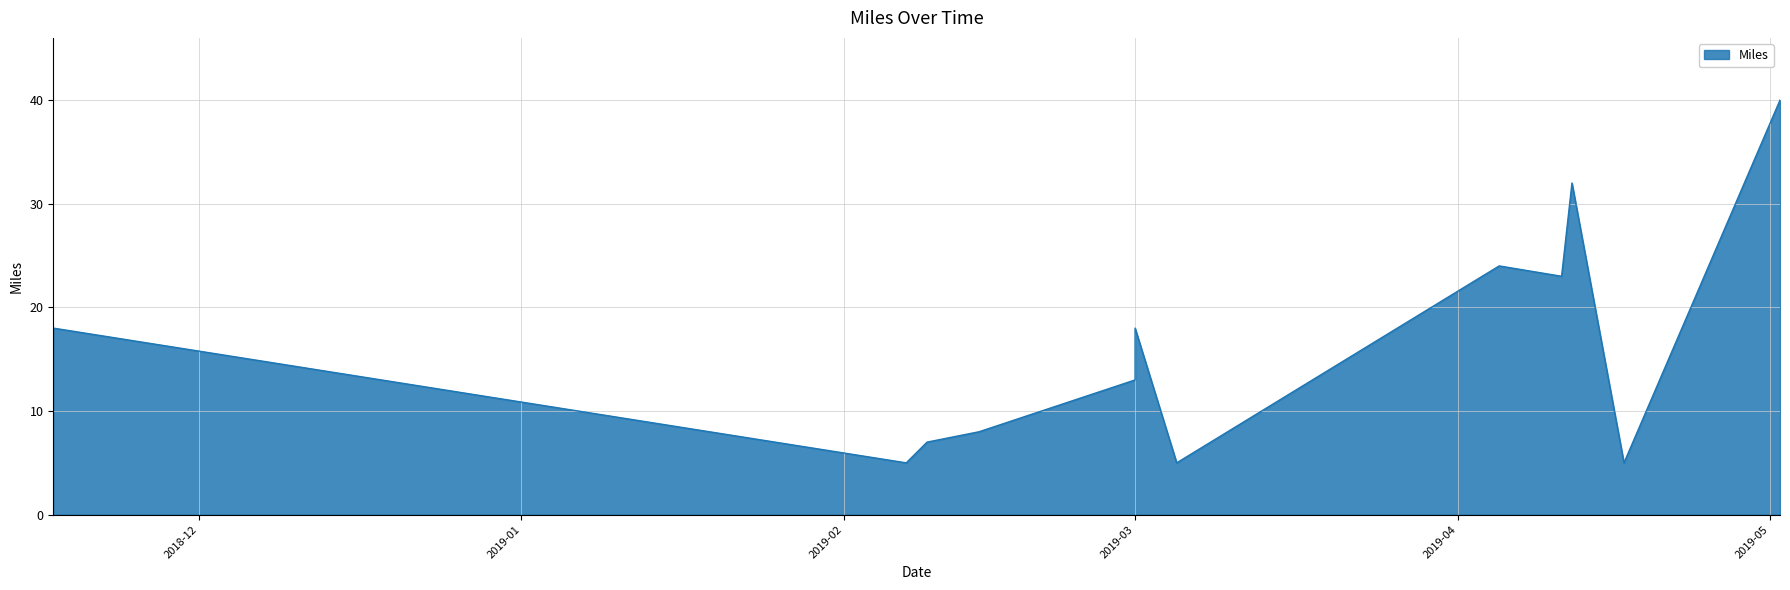

Reading left to right, what are all the values shown in this chart?

18	5	7	8	13	18	5	24	23	32	5	40